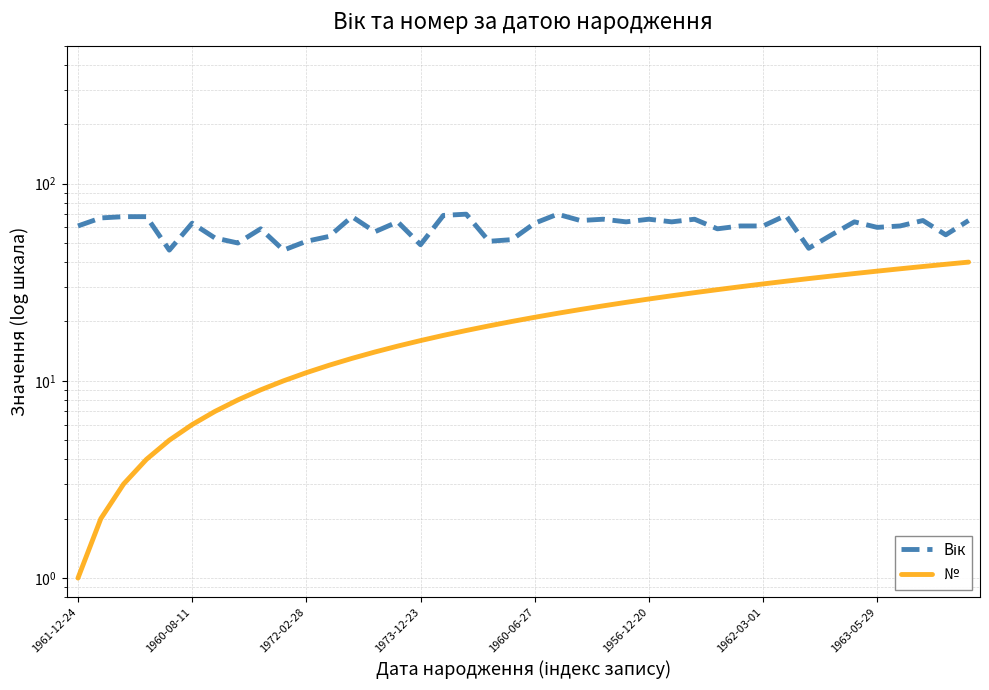

Which series has the largest total across all categories?

Вік